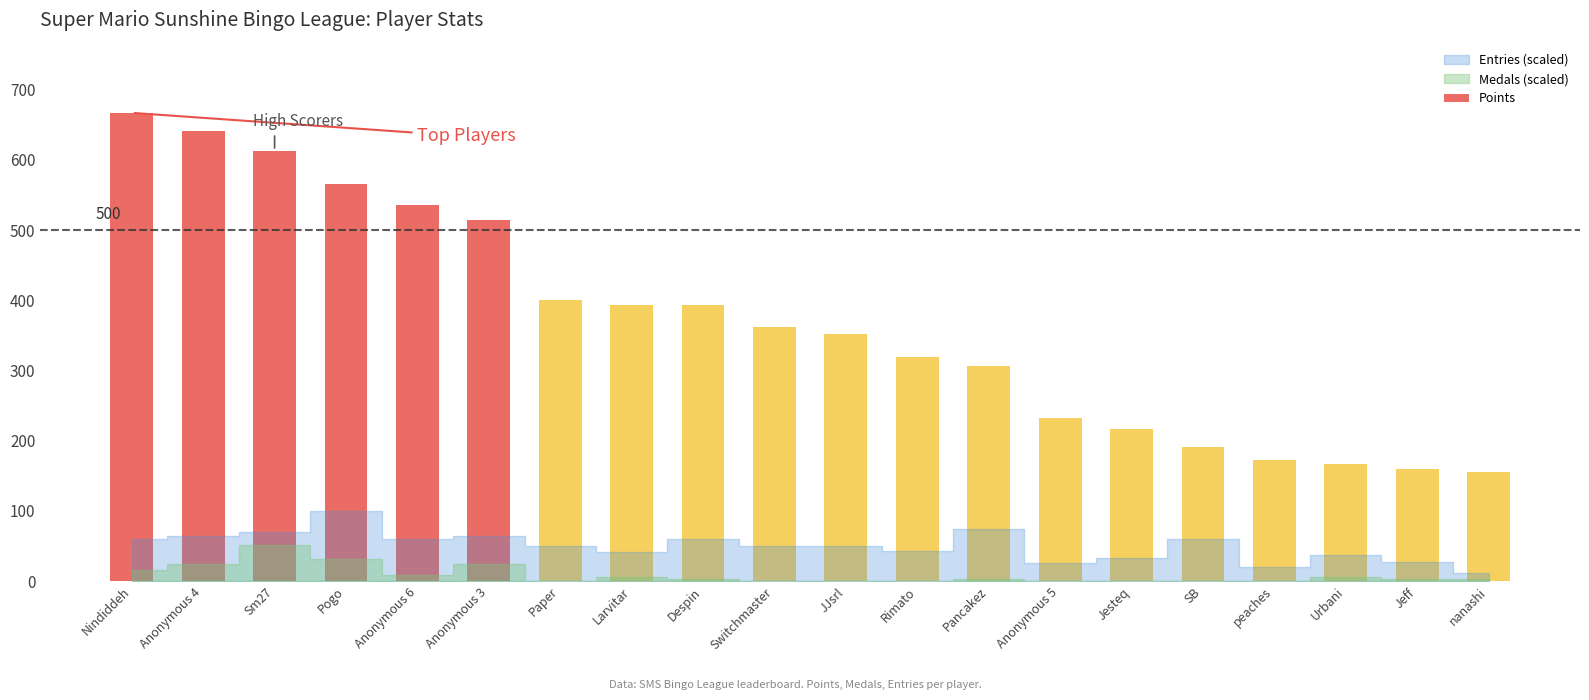

Where does the data first go above 362?

Nindiddeh